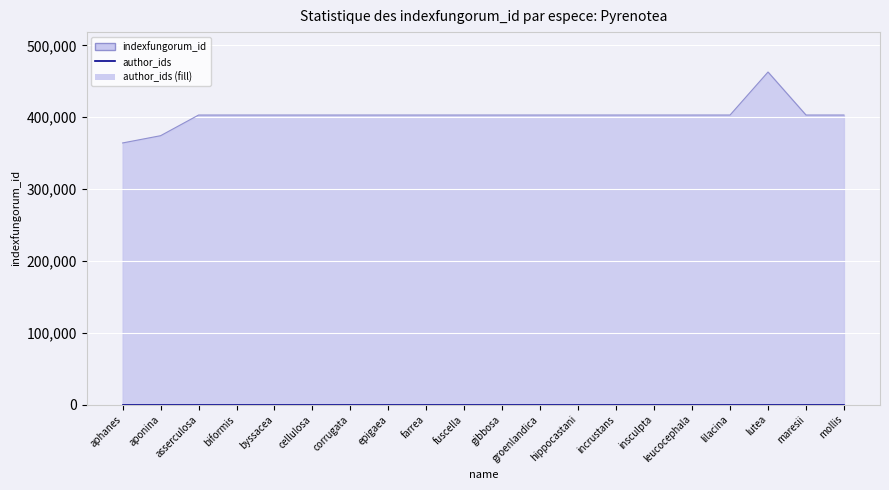

What is the difference between the maximum and minimum values?

98794